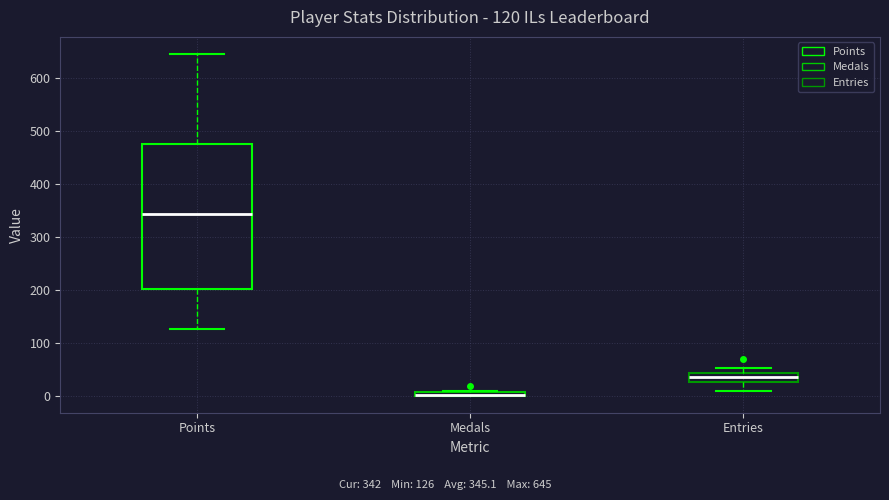

Comparing the boxes themselves (not the whiskers), which one is the tallest?

Points